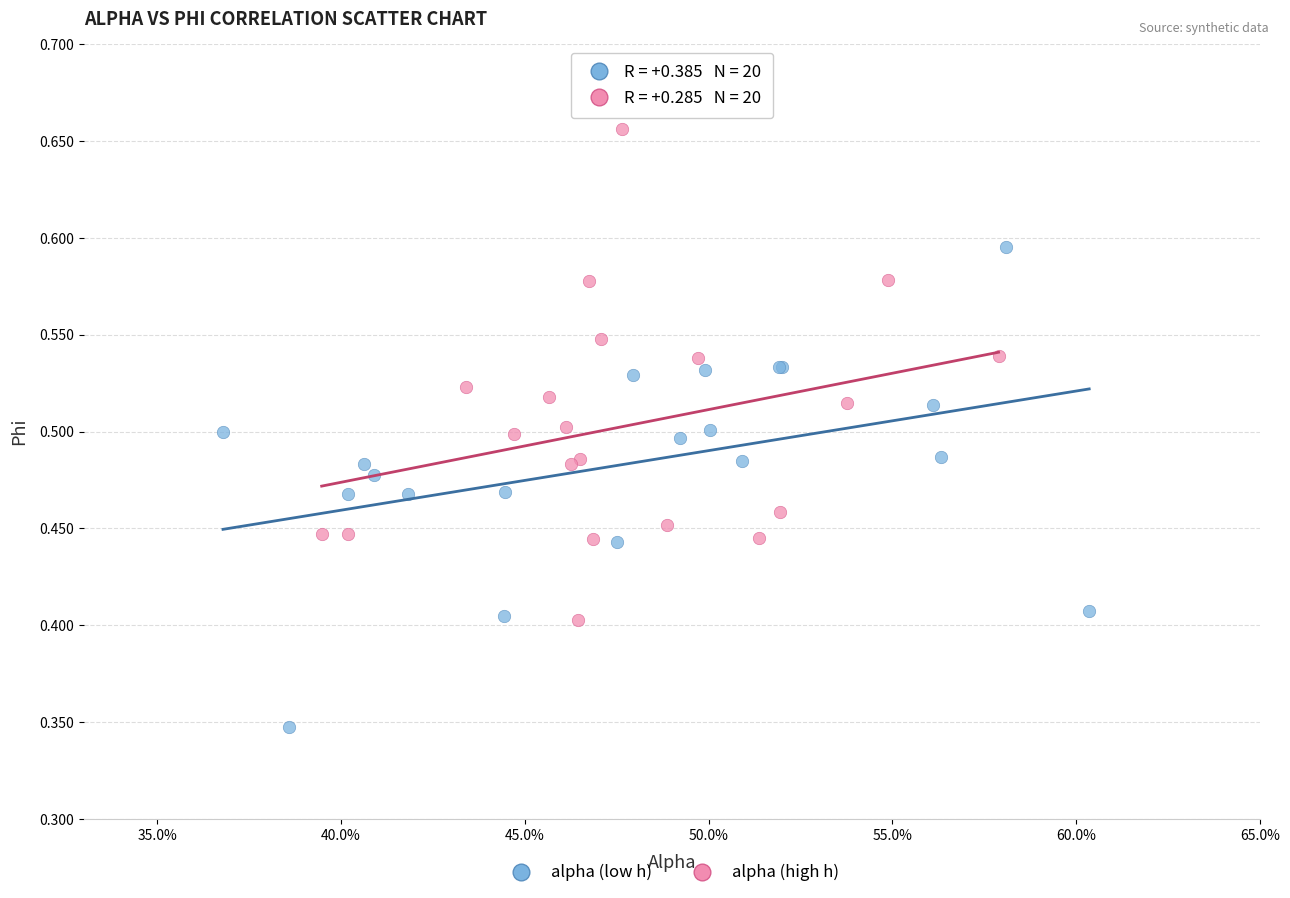

Which series reaches the maximum Y coordinate?

alpha (high h)